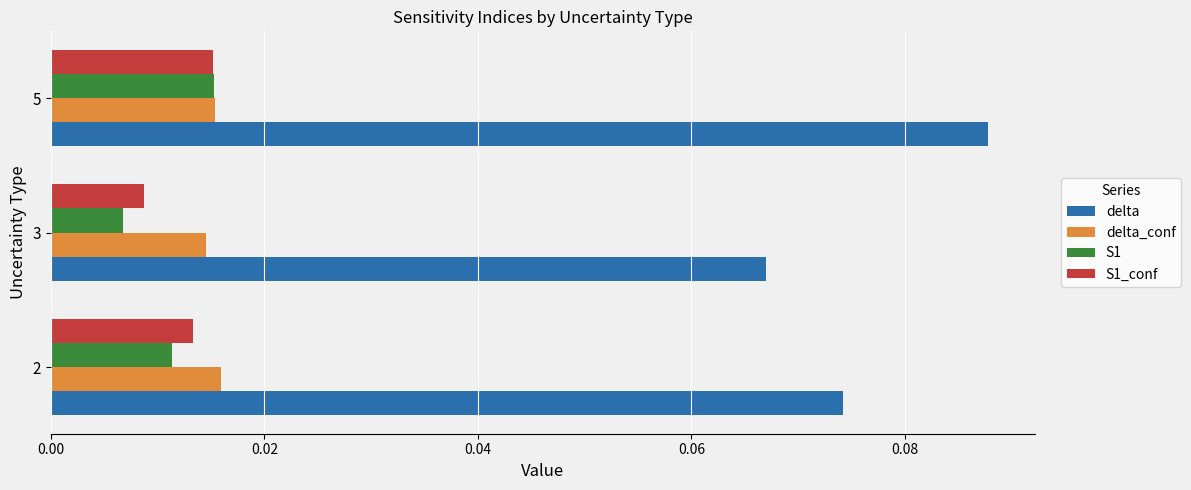

At how many categories does at least one series exceed 0?

3